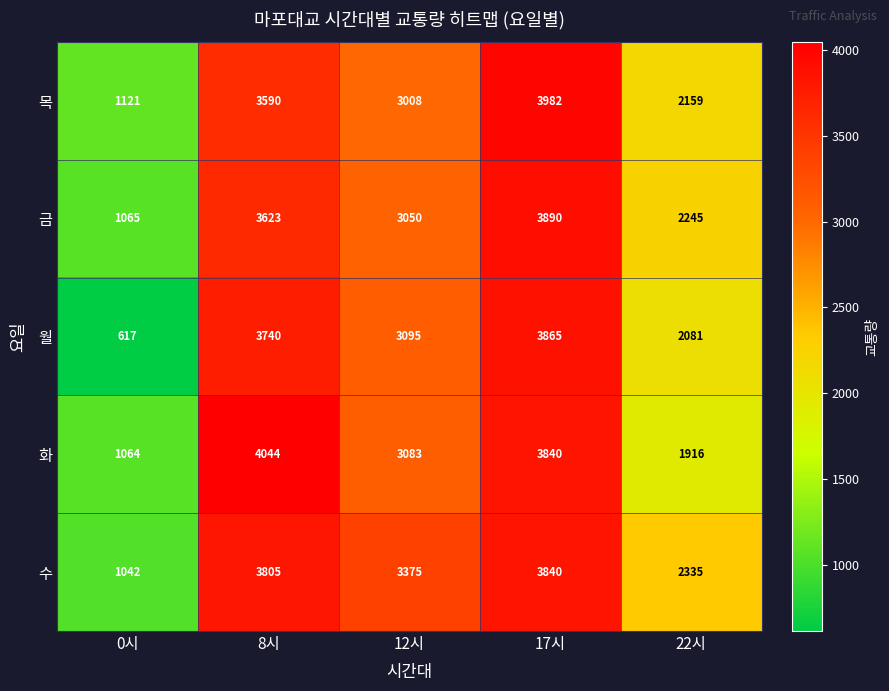

Which series has the largest total across all categories?

수